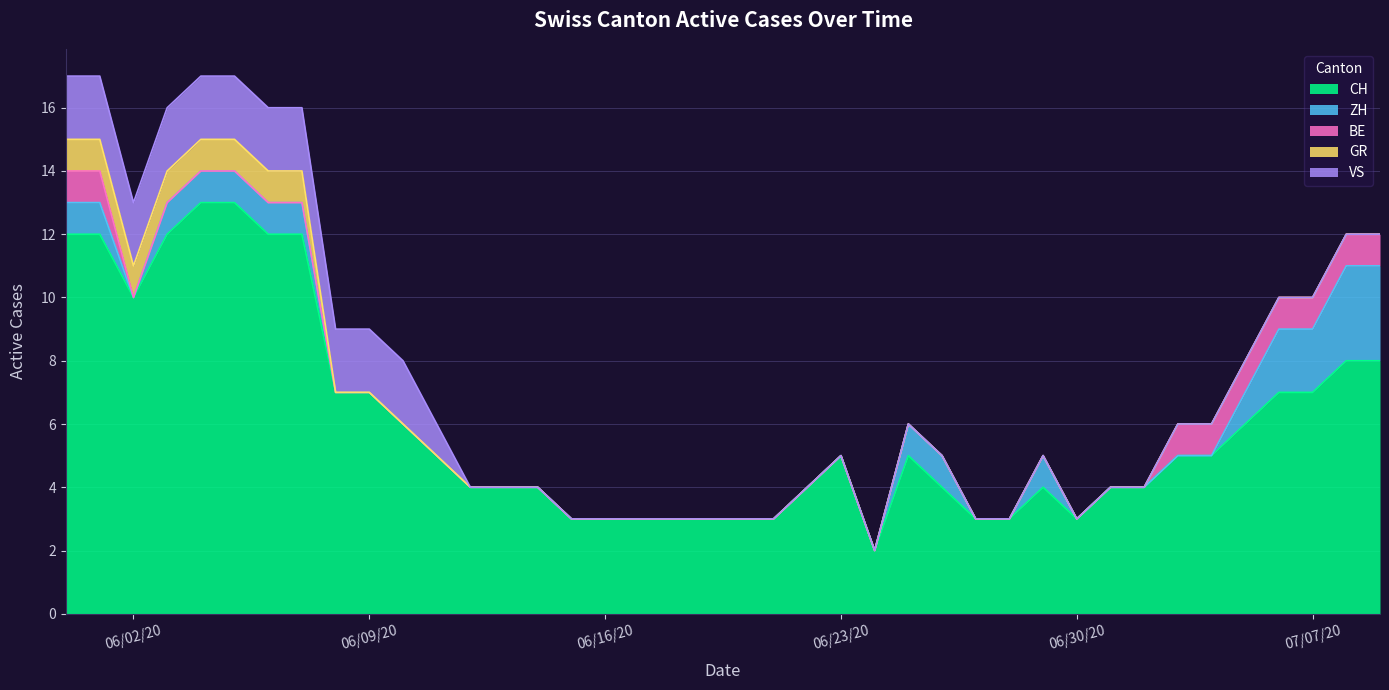

What is the difference between the maximum and minimum values in the ZH series?

3